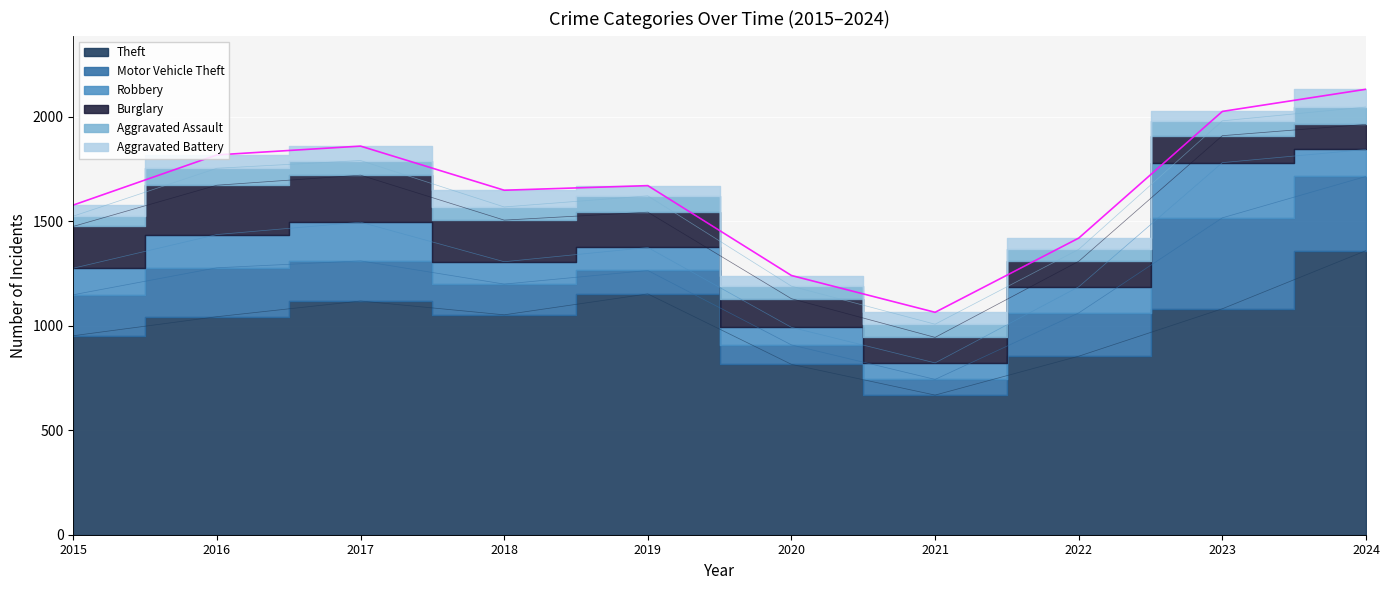

What is the highest value of the Theft series?

1359